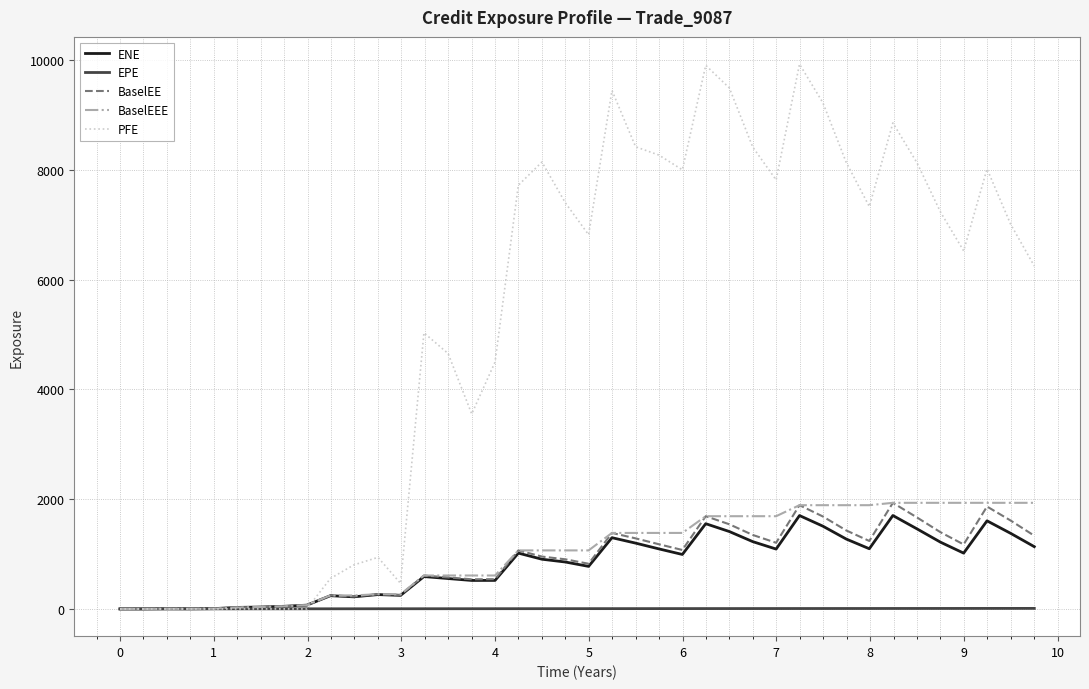

Which series has the widest spread of values?

PFE